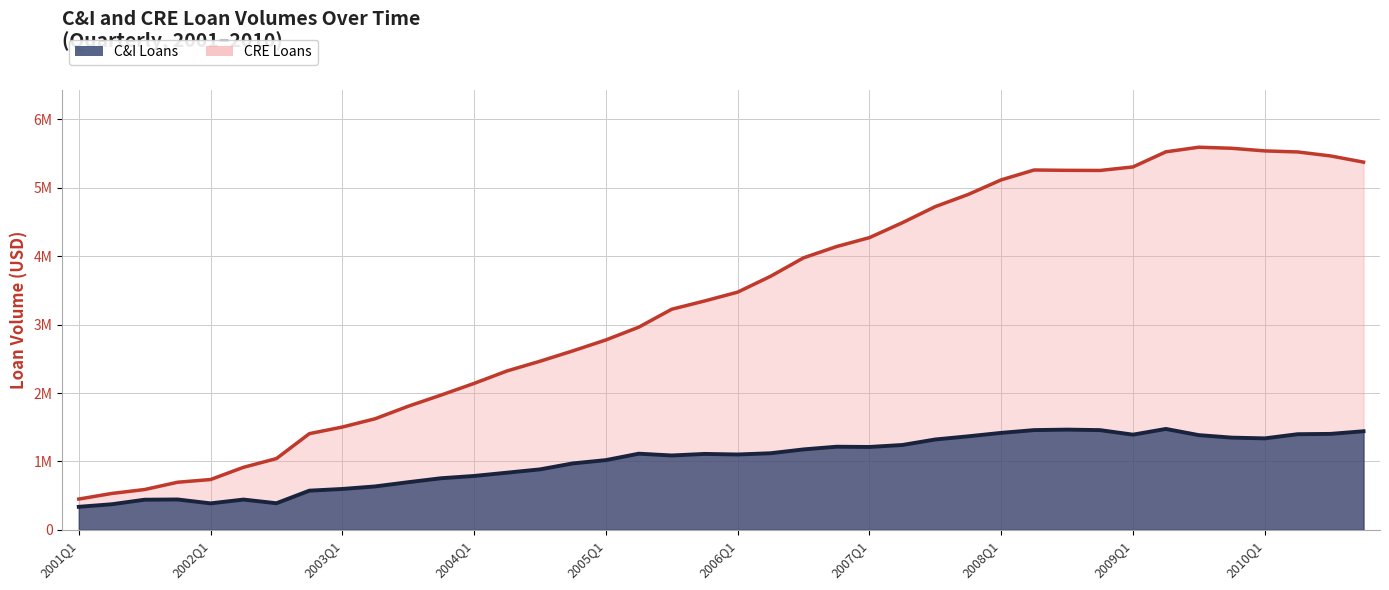

What is the maximum value for CRE?

5594299